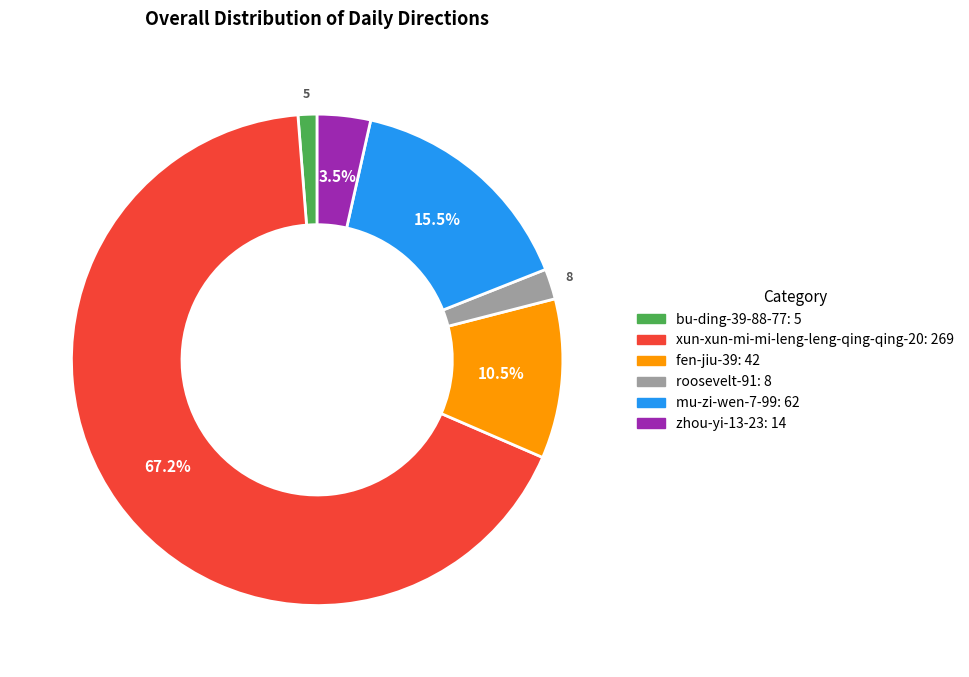

What percentage is the roosevelt-91 slice, to the nearest percent?

2%